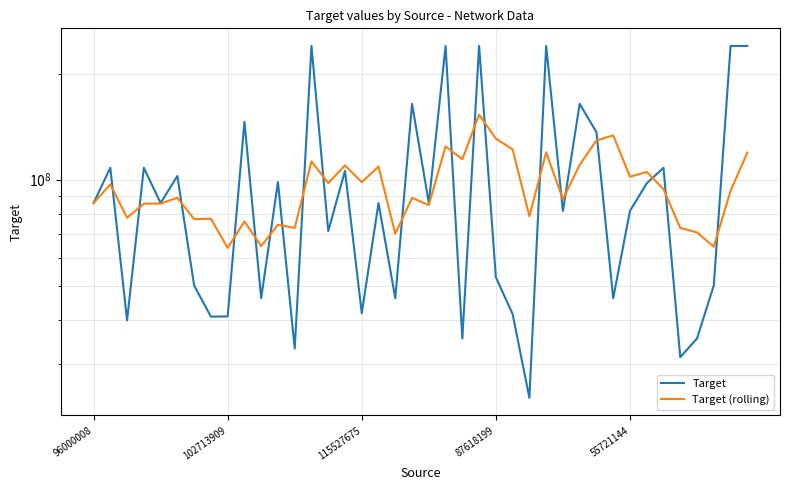

How many lines are shown in the chart?

2